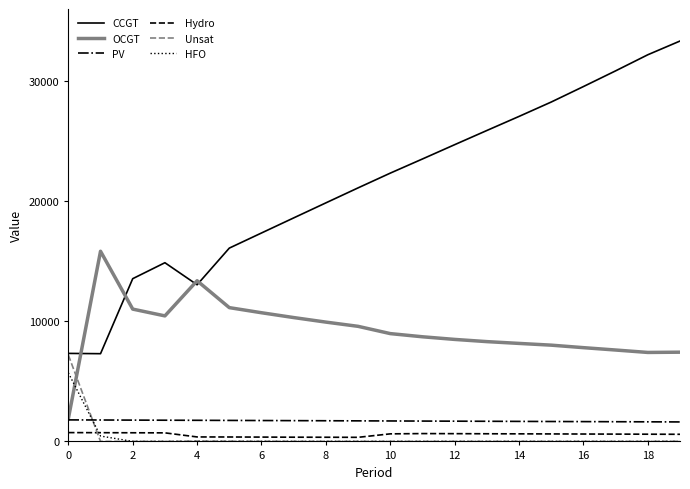

Which series has the largest range (max minus min)?

CCGT